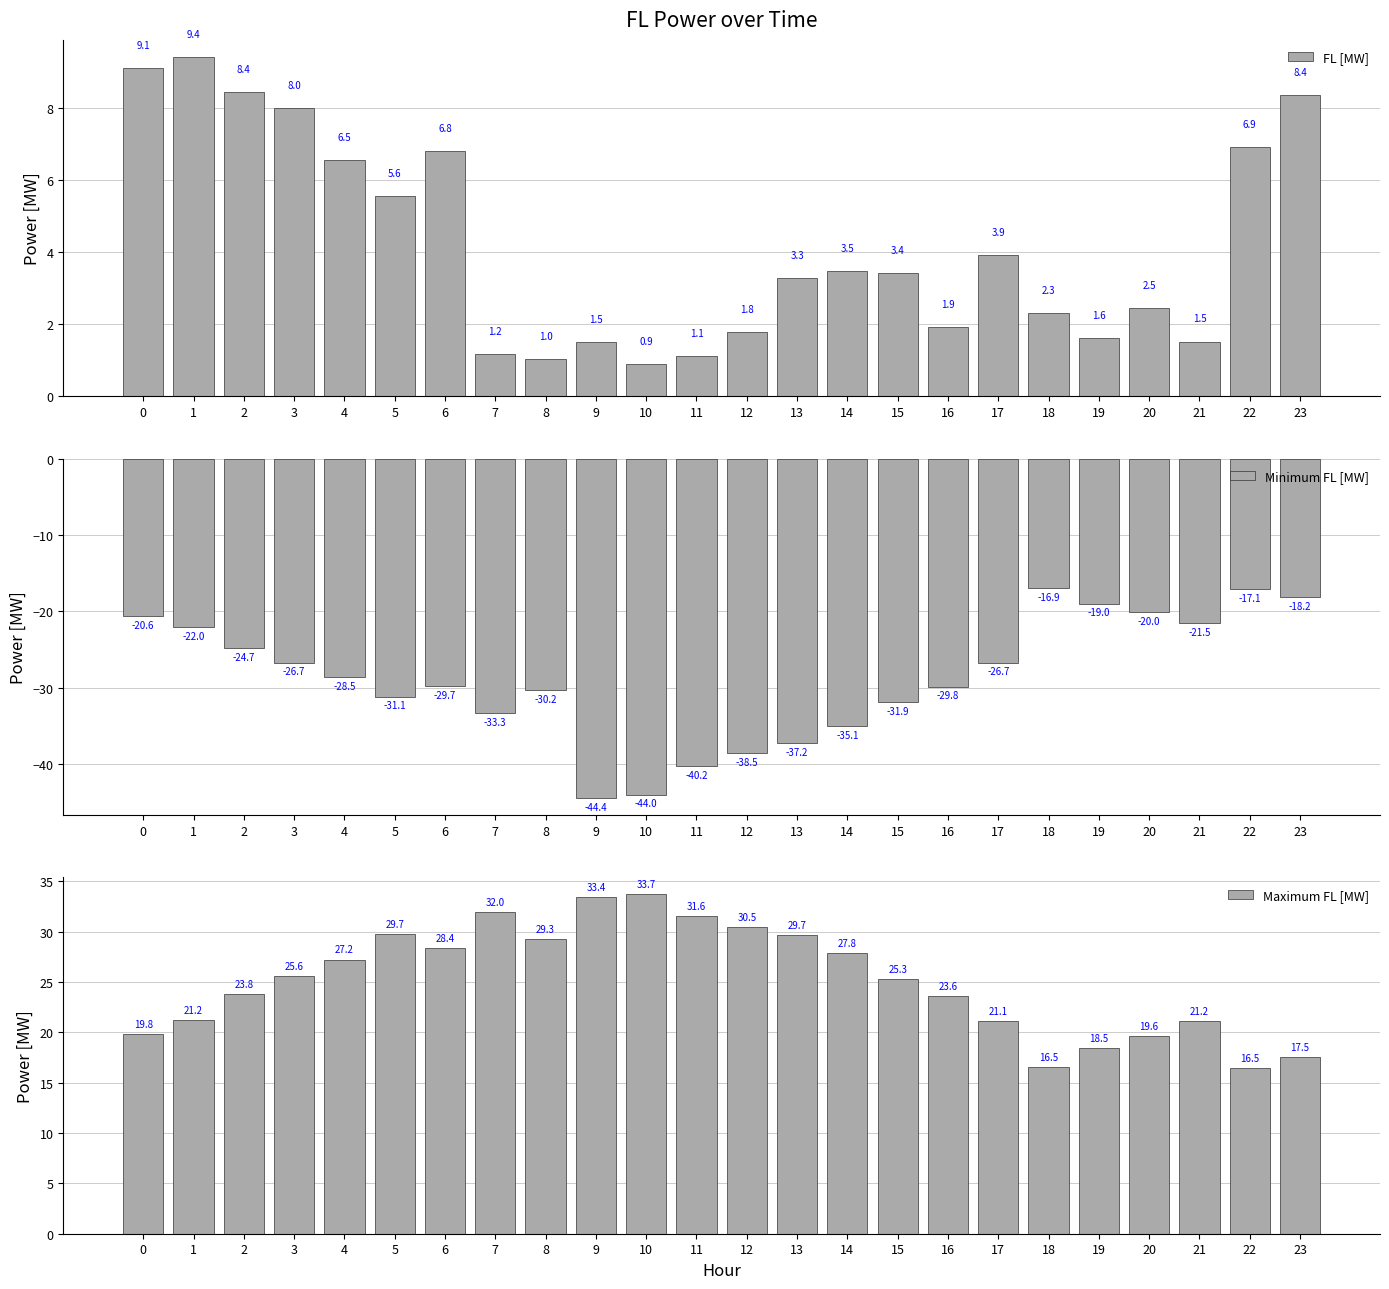

Which series has the largest total across all categories?

Maximum FL [MW]